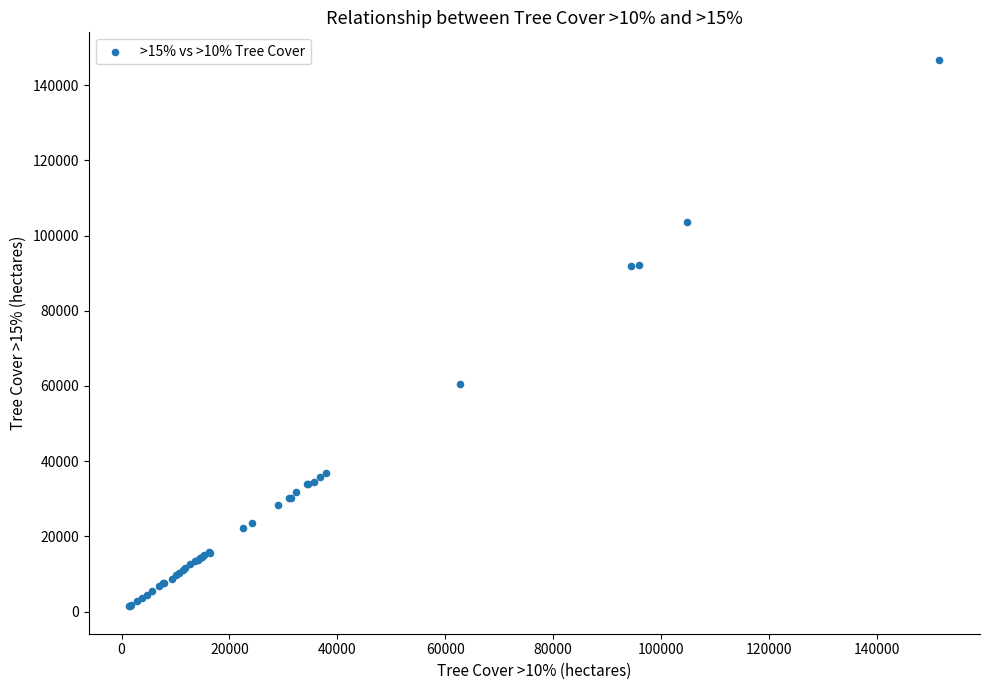

What Y value in the scatter plot is closest to 74082?

60525.3